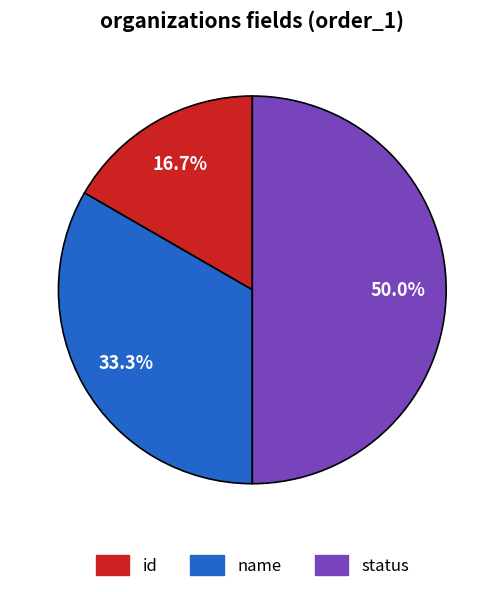

Does name account for over 50% of the chart?

No